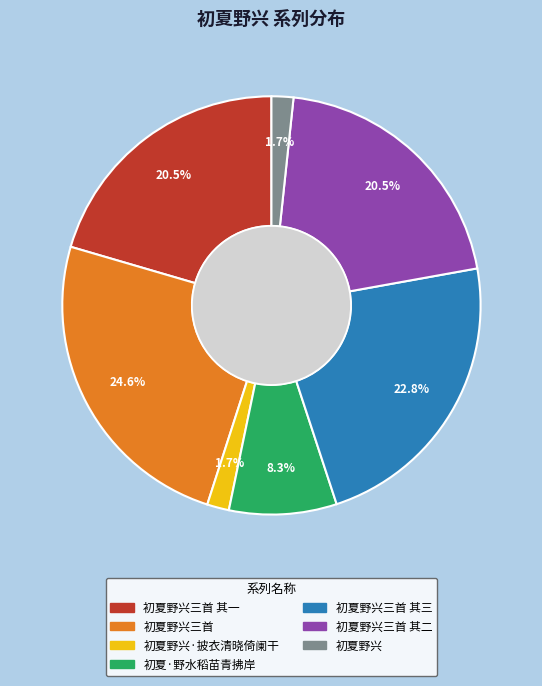

Which category has the biggest portion of the pie?

初夏野兴三首